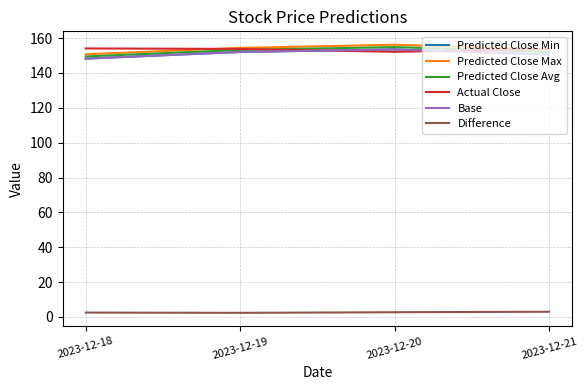

Is this an area chart (filled region under the line)?

No